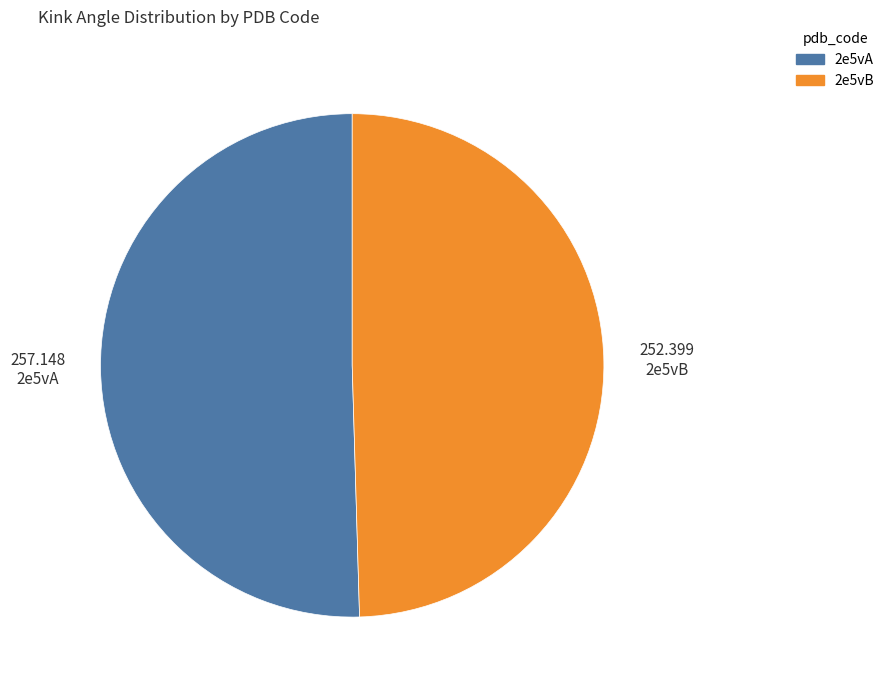

Between 2e5vA and 2e5vB, which is larger?

2e5vA